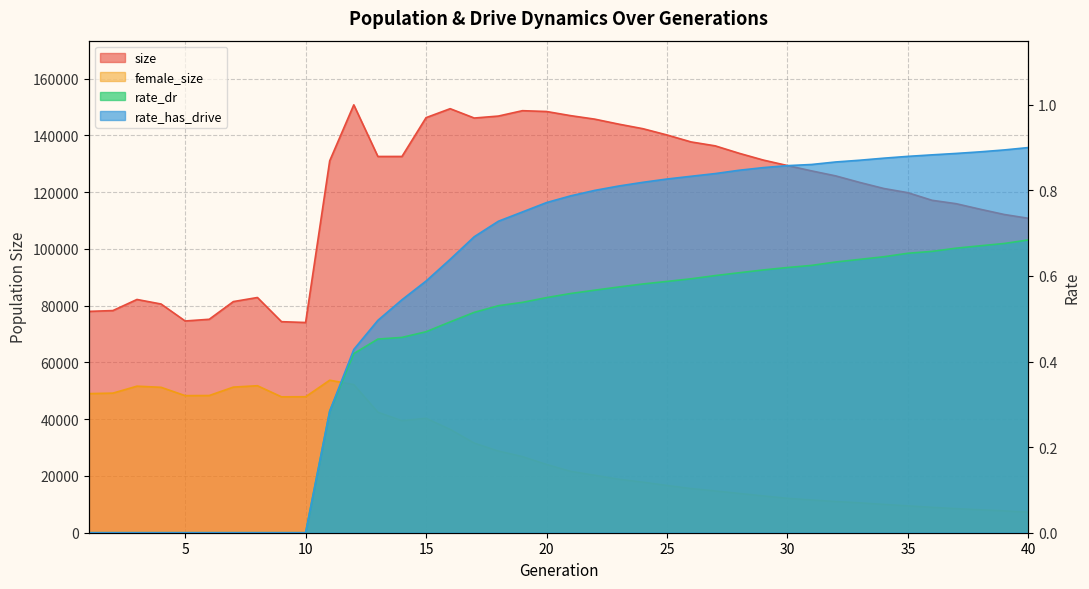

Which series changed the most between 17 and 34?

size